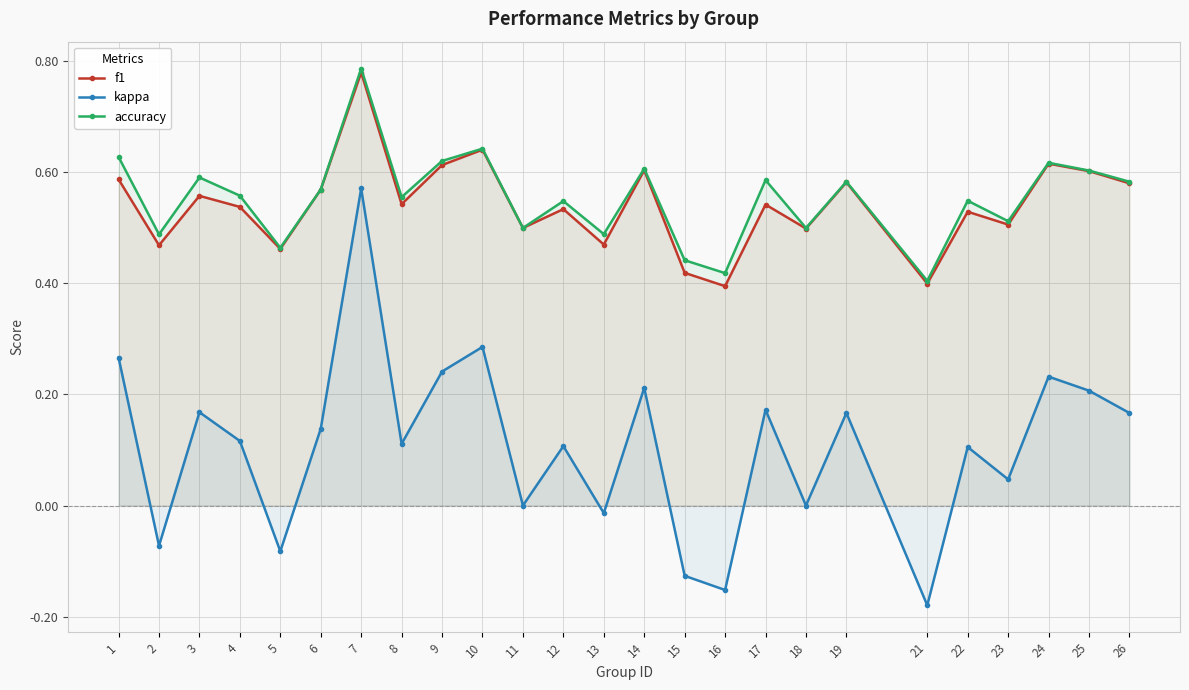

Which series changed the most between 7 and 9?

kappa